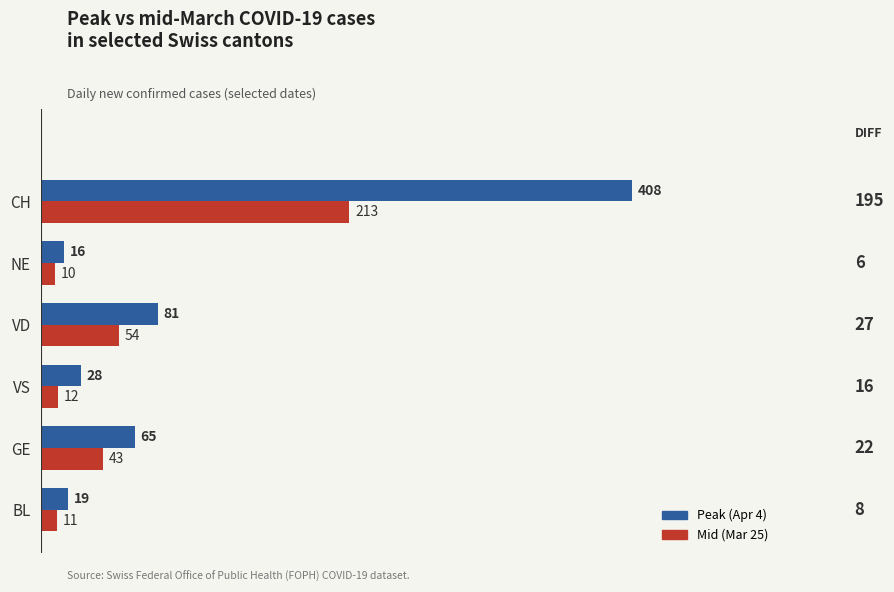

What is the spread (max minus min) of values at NE?

6